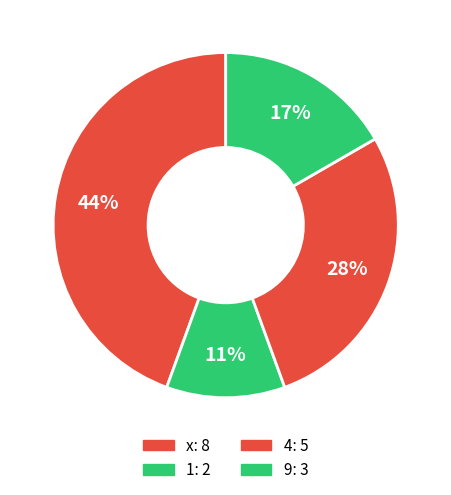

Does any single category account for the majority?

No